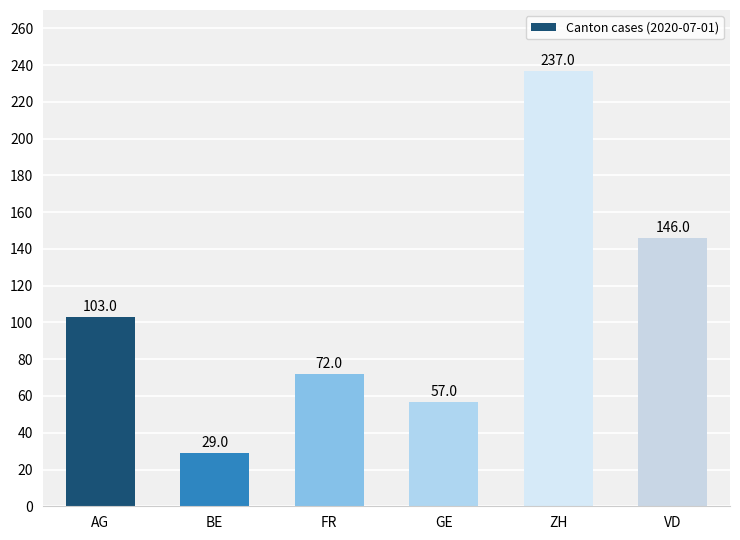

Reading left to right, transcribe all the data shown in this chart.

AG=103	BE=29	FR=72	GE=57	ZH=237	VD=146